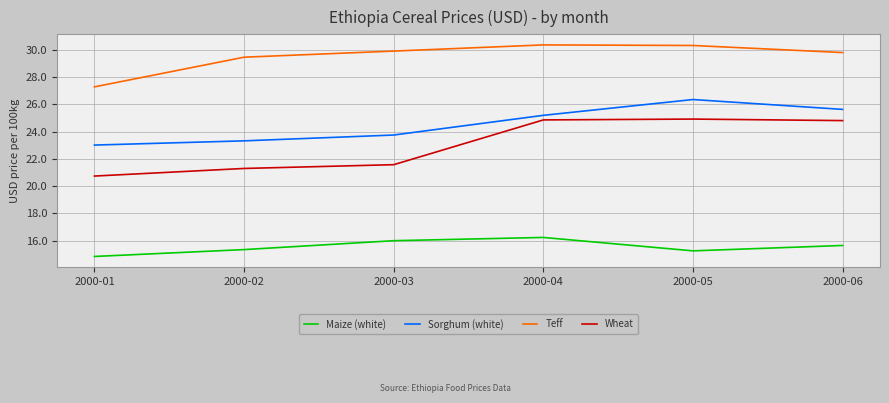

At which label is Teff closest to 28?

2000-01